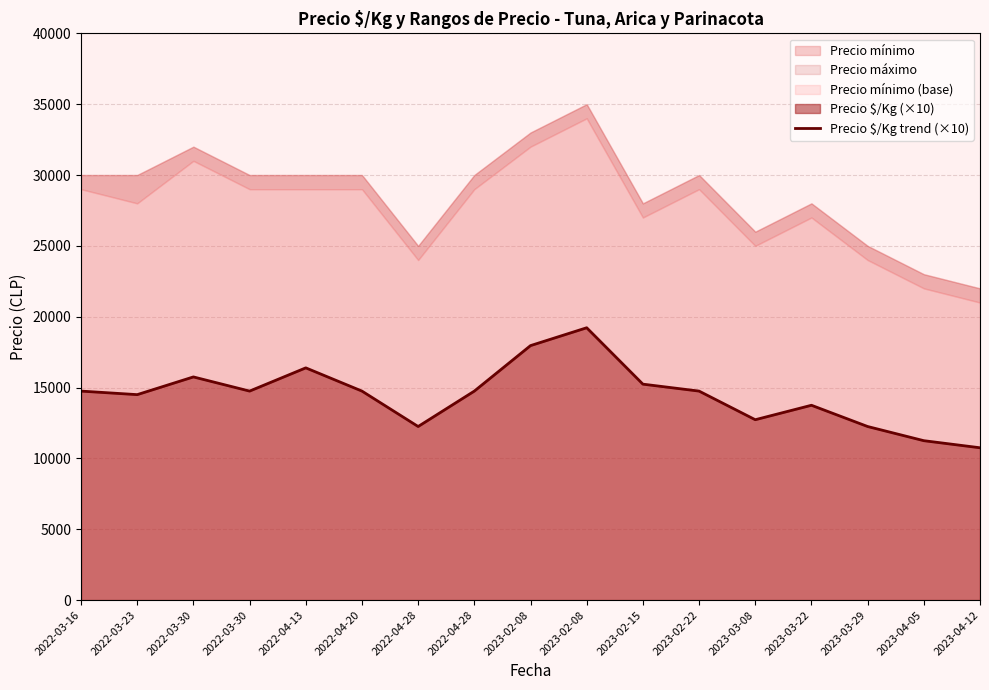

List the labels in order of value, smallest first.

2023-04-12, 2023-04-05, 2022-04-28, 2023-03-29, 2023-03-08, 2023-03-22, 2022-03-23, 2022-03-16, 2022-03-30, 2022-04-20, 2022-04-28, 2023-02-22, 2023-02-15, 2022-03-30, 2022-04-13, 2023-02-08, 2023-02-08